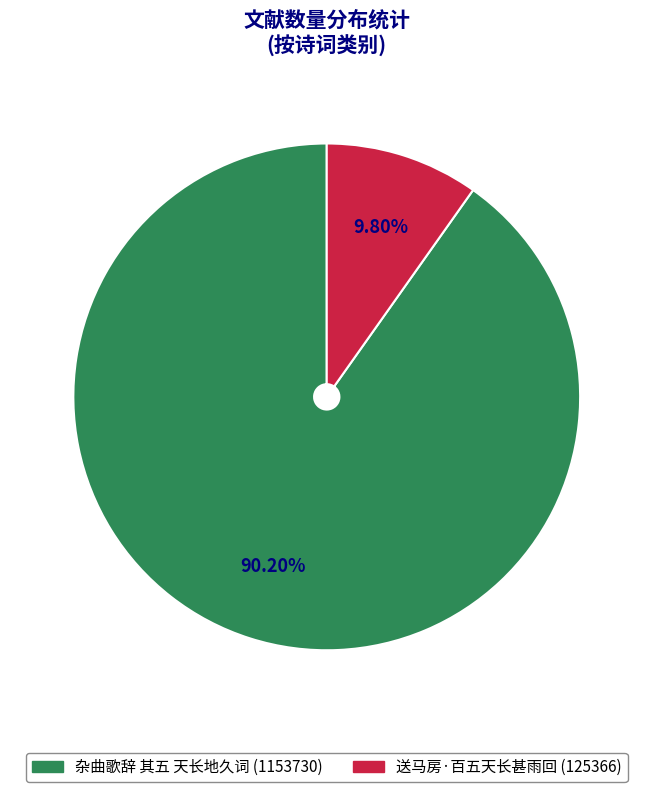

What is the largest slice in the pie chart?

杂曲歌辞 其五 天长地久词